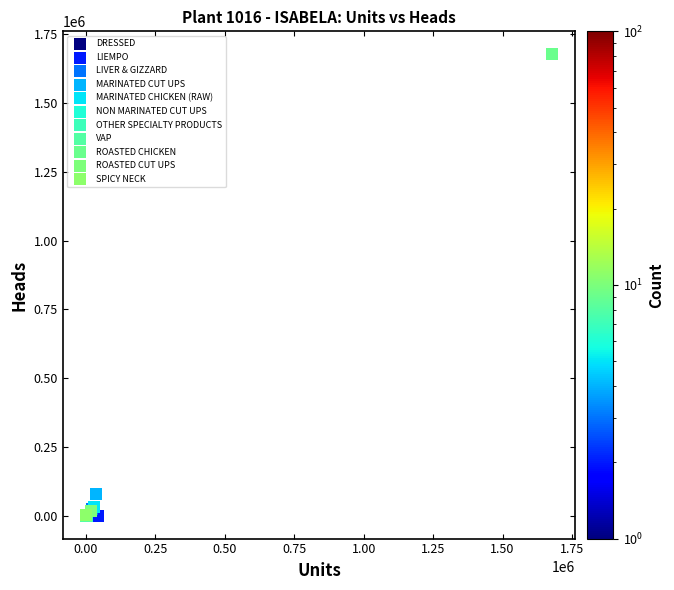

What are all the series names shown in the legend?

DRESSED, LIEMPO, LIVER & GIZZARD, MARINATED CUT UPS, MARINATED CHICKEN (RAW), NON MARINATED CUT UPS, OTHER SPECIALTY PRODUCTS, VAP, ROASTED CHICKEN, ROASTED CUT UPS, SPICY NECK